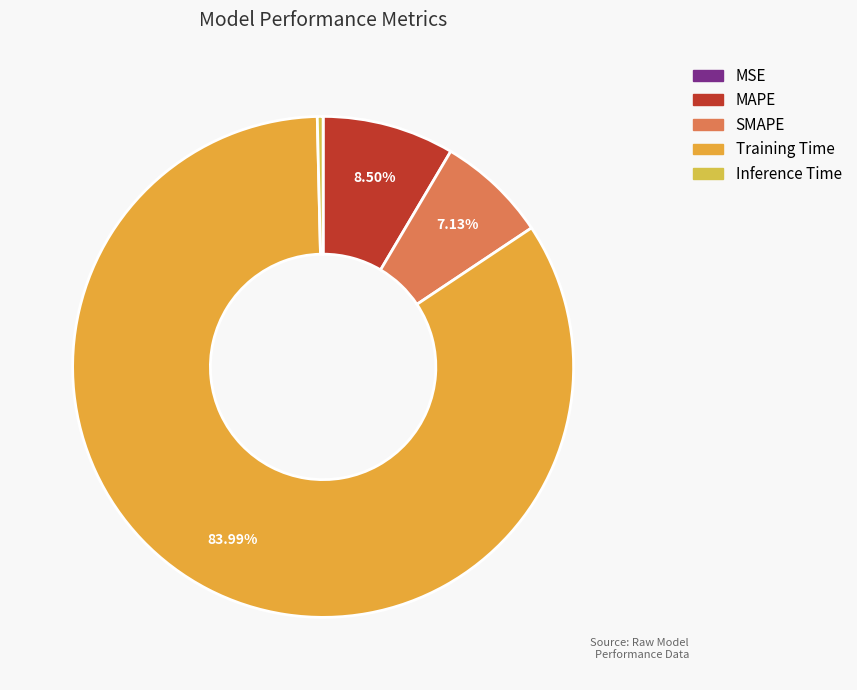

Is it true that MSE is 1% of the pie?

False